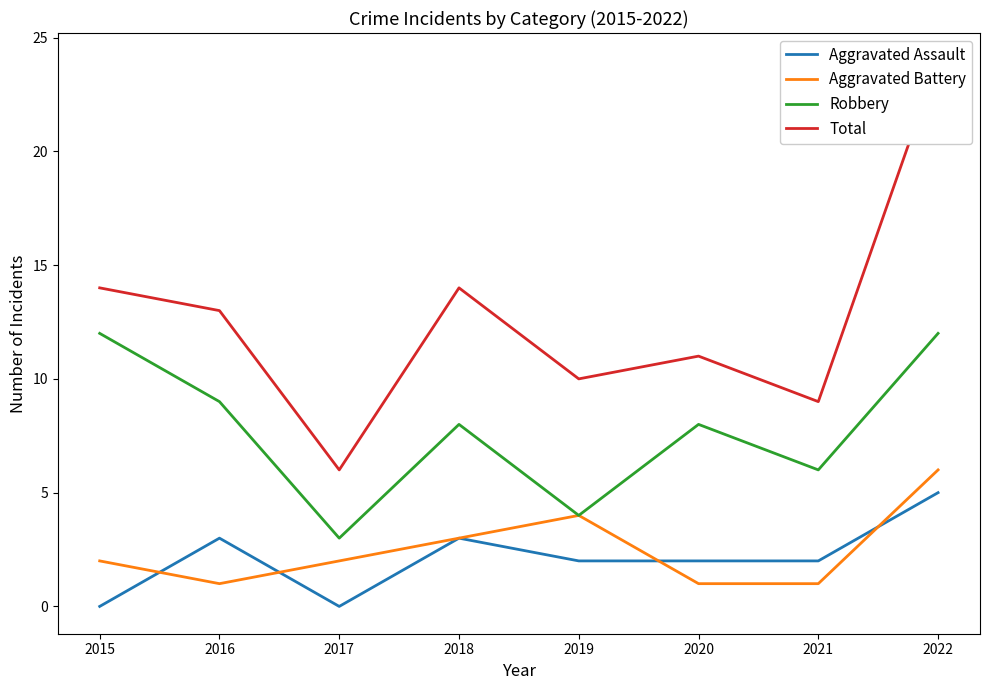

How many Robbery values are between 6 and 12?

6